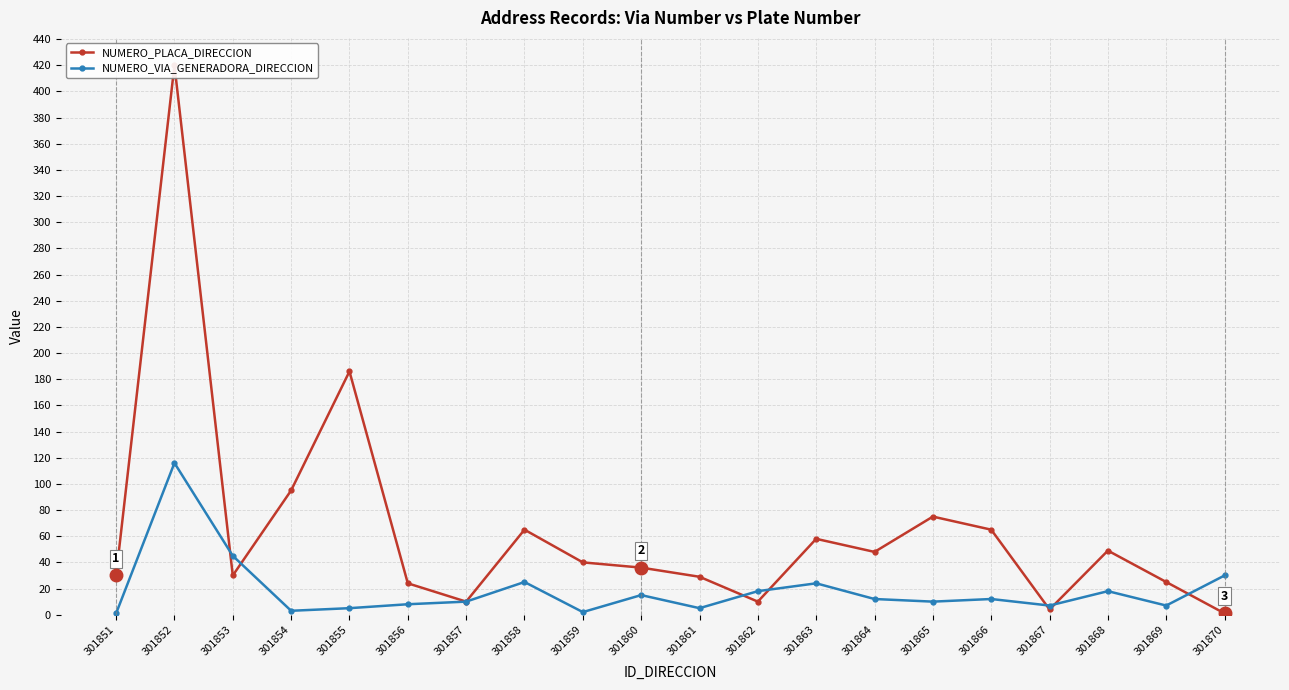

Which has a higher value, 301856 or 301866?

301866